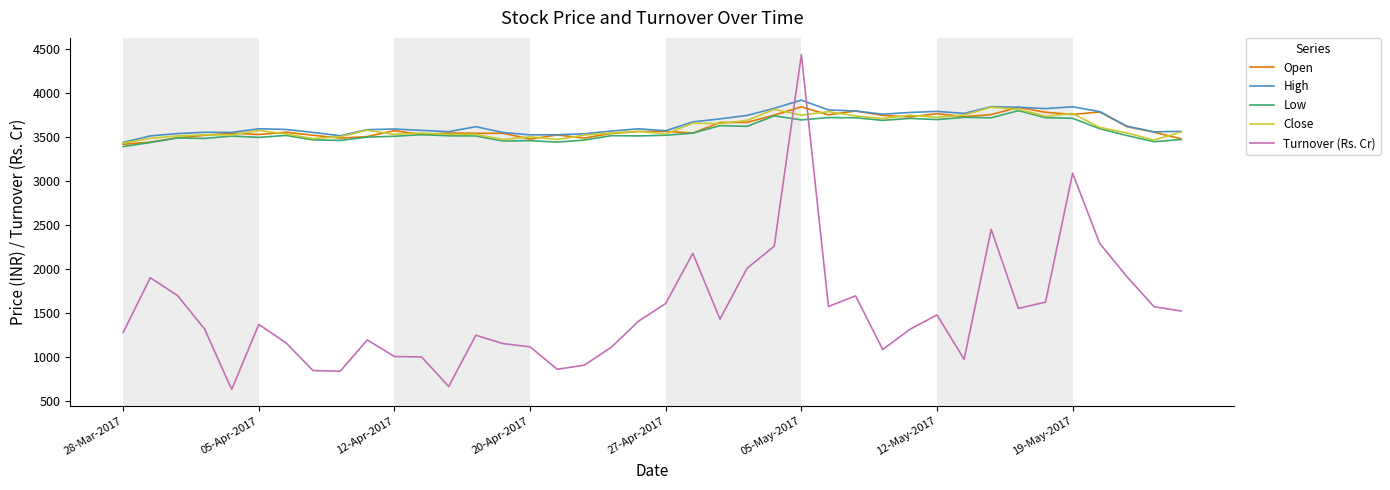

What is the difference between the maximum and minimum values in the Turnover (Rs. Cr) series?

3812.1